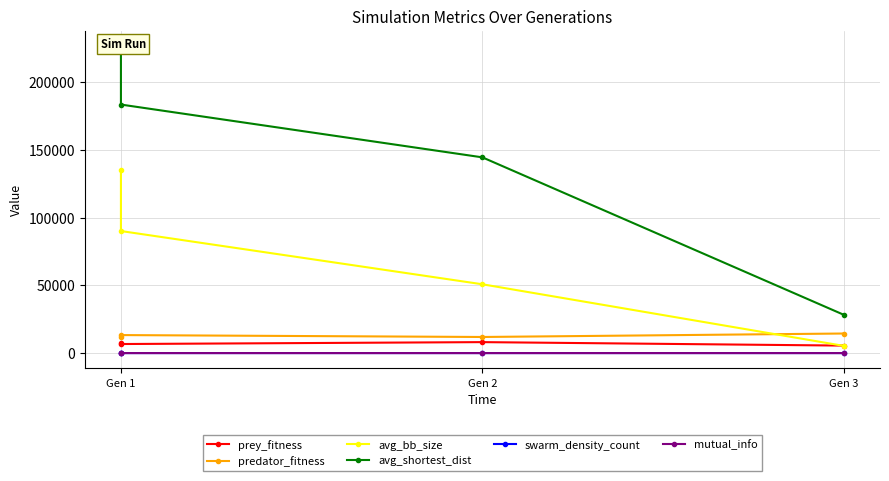

Which category has the lowest value across all series?

Gen 1